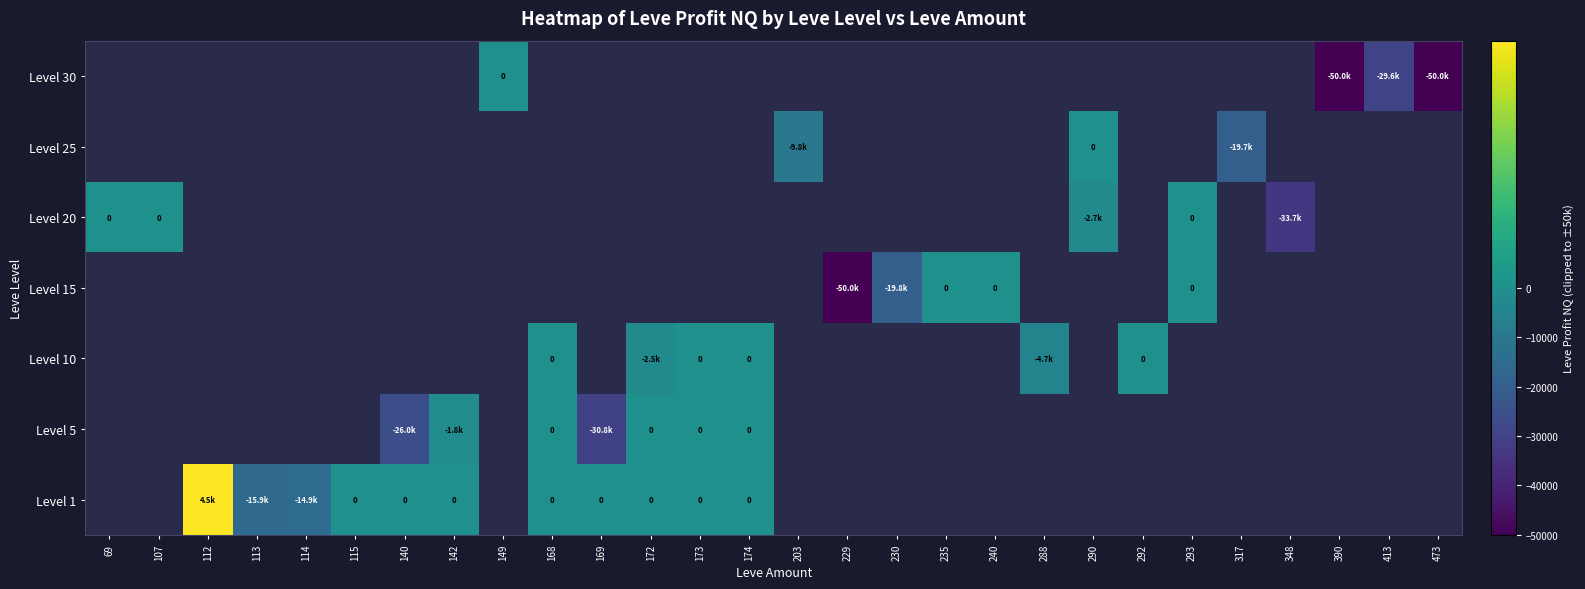

Rank the series by their maximum value, from highest to lowest.

Level 1, Level 5, Level 10, Level 15, Level 20, Level 25, Level 30